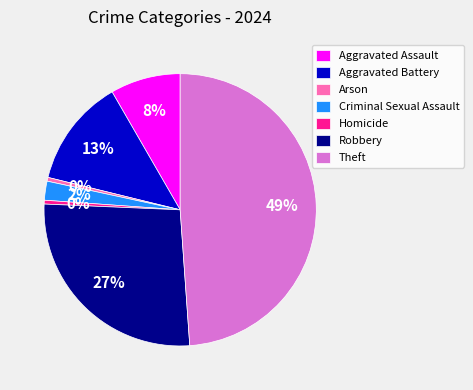

Which category has the biggest portion of the pie?

Theft